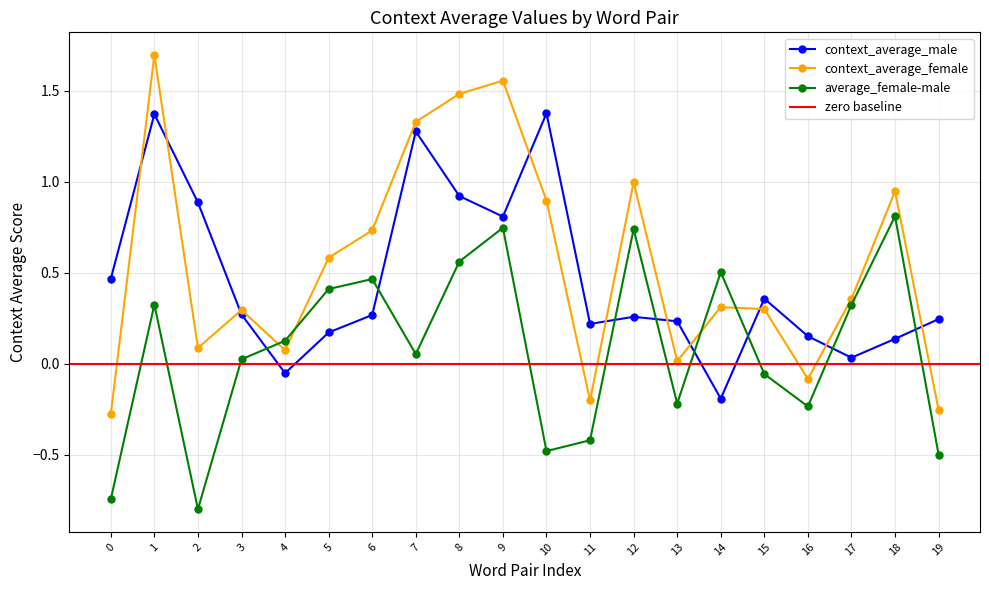

Reading left to right, transcribe all the data shown in this chart.

context_average_male: 0=0.5	1=1.4	2=0.9	3=0.3	4=-0.1	5=0.2	6=0.3	7=1.3	8=0.9	9=0.8	10=1.4	11=0.2	12=0.3	13=0.2	14=-0.2	15=0.4	16=0.2	17=0.0	18=0.1	19=0.2
context_average_female: 0=-0.3	1=1.7	2=0.1	3=0.3	4=0.1	5=0.6	6=0.7	7=1.3	8=1.5	9=1.6	10=0.9	11=-0.2	12=1.0	13=0.0	14=0.3	15=0.3	16=-0.1	17=0.4	18=0.9	19=-0.3
average_female-male: 0=-0.7	1=0.3	2=-0.8	3=0.0	4=0.1	5=0.4	6=0.5	7=0.1	8=0.6	9=0.7	10=-0.5	11=-0.4	12=0.7	13=-0.2	14=0.5	15=-0.1	16=-0.2	17=0.3	18=0.8	19=-0.5